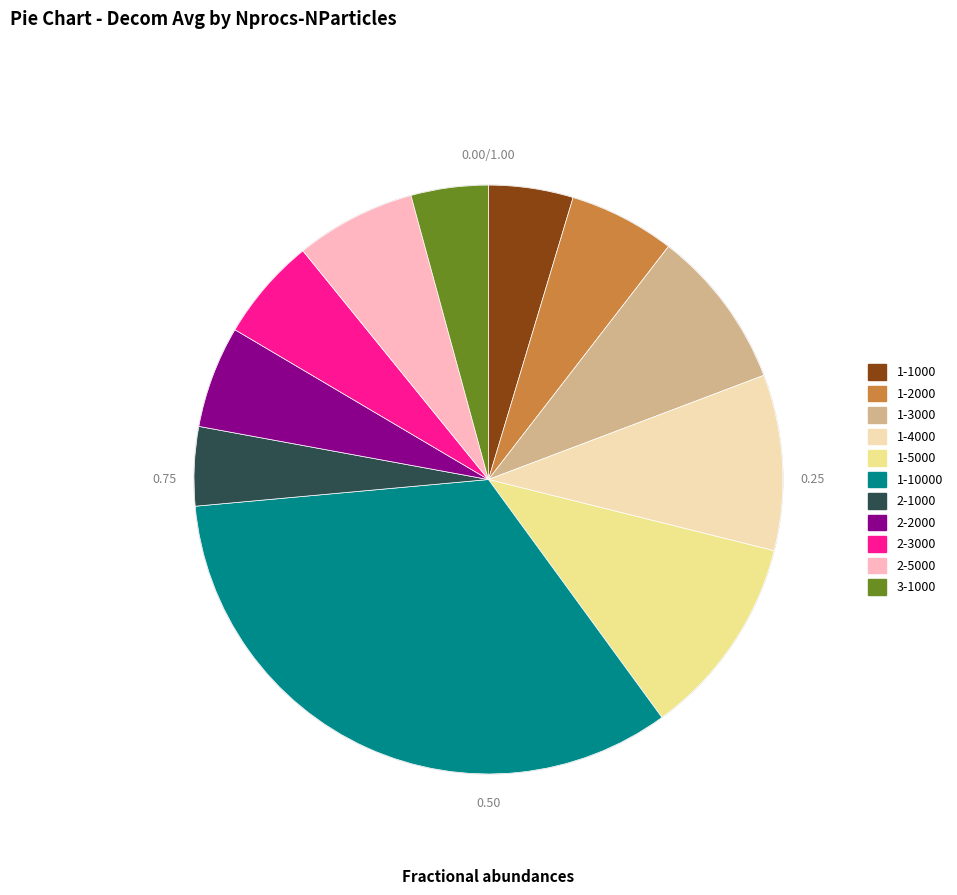

Is there a majority slice in this chart?

No